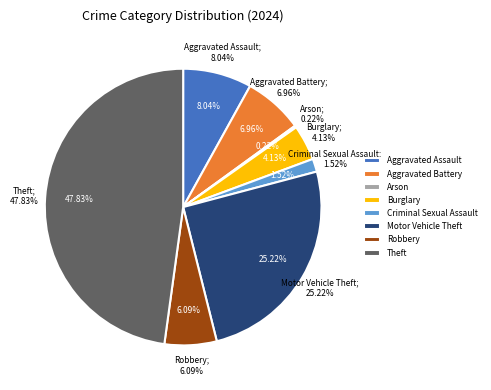

To the nearest percent, what percentage of the pie is Criminal Sexual Assault?

2%